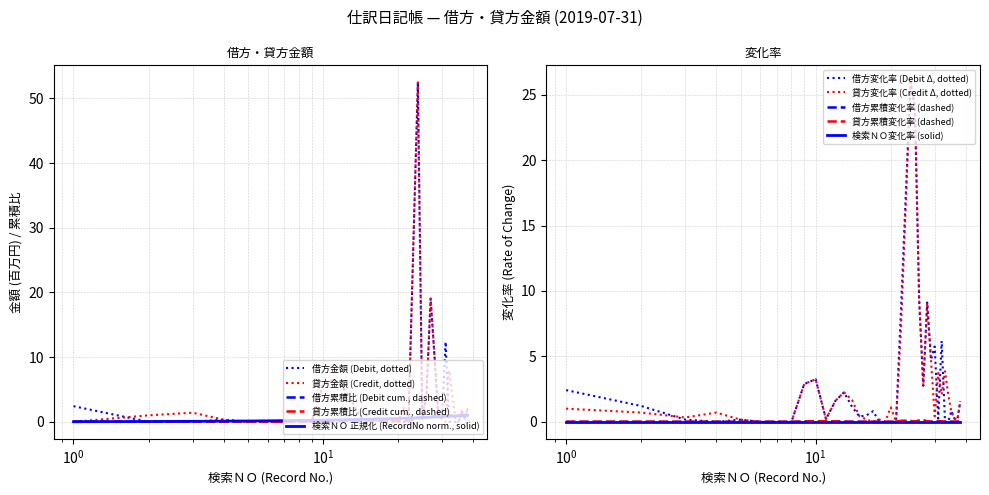

How many times do 借方科目名 (debit) and 貸方科目名 (credit) cross each other?

4